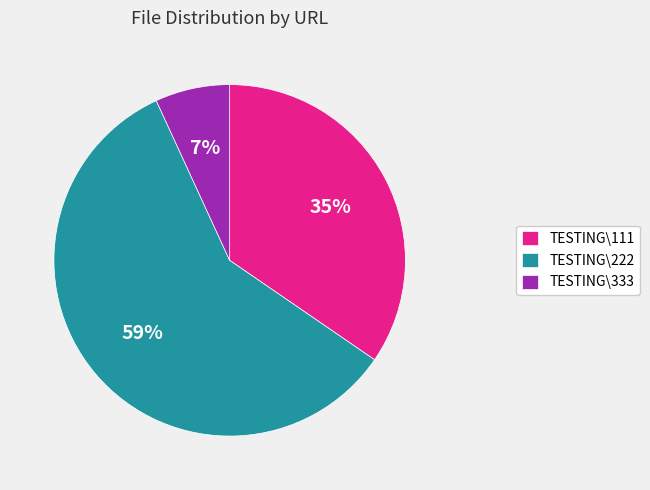

To the nearest percent, what portion does TESTING\111 represent?

35%